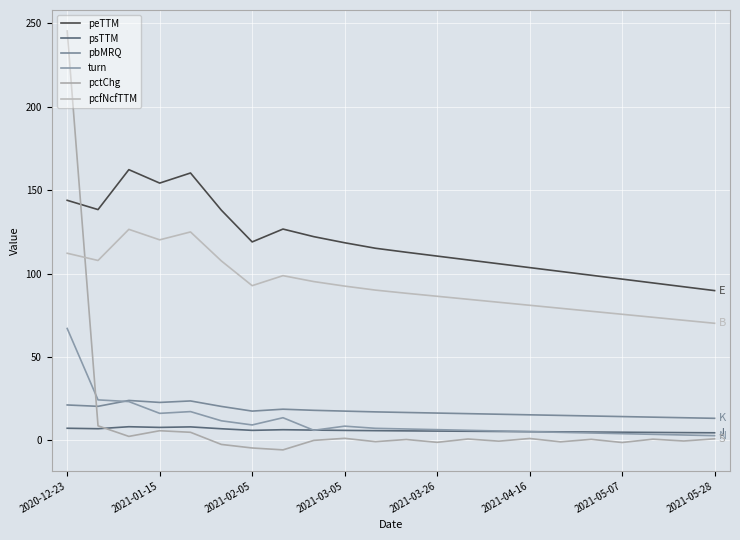

What is the smallest value displayed?

-5.7